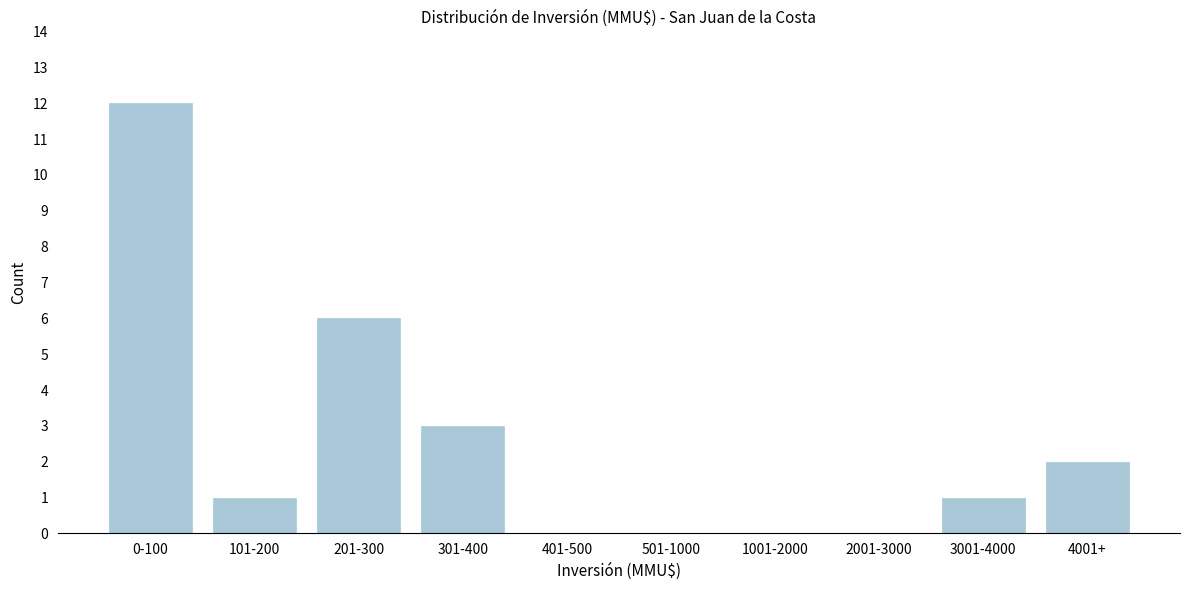

Reading left to right, list all the values displayed in this chart.

0-100=12	101-200=1	201-300=6	301-400=3	401-500=0	501-1000=0	1001-2000=0	2001-3000=0	3001-4000=1	4001+=2